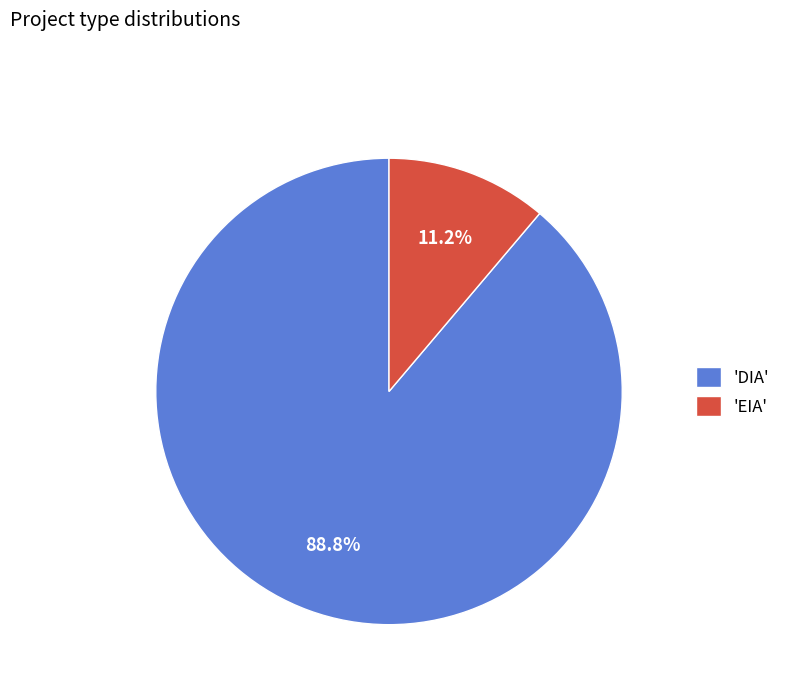

Rank the categories by value from highest to lowest.

'DIA', 'EIA'